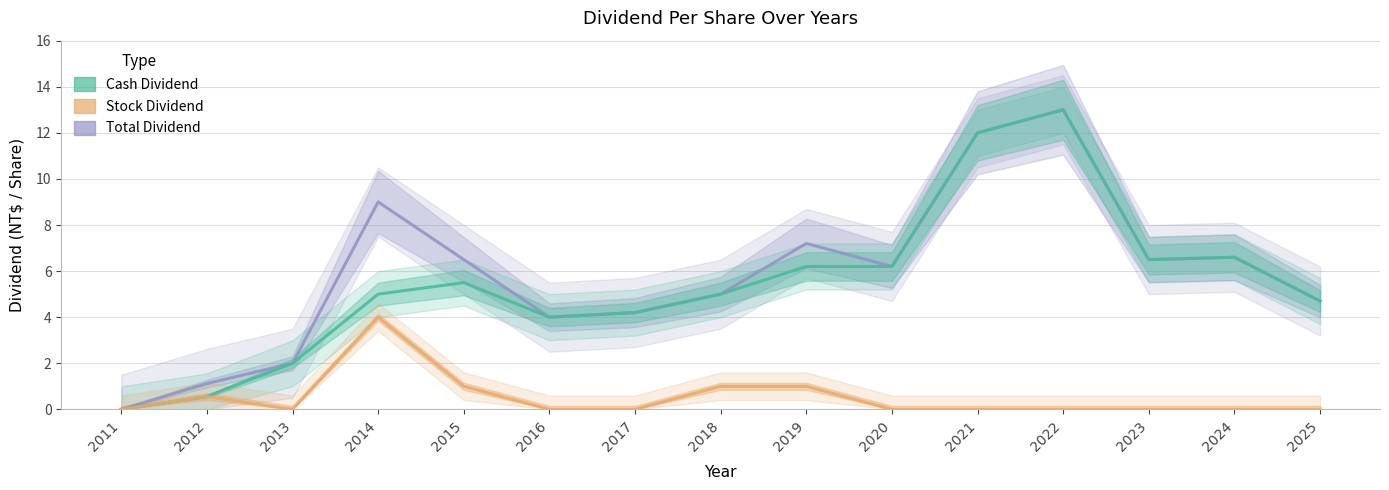

True or false: Cash Dividend and Stock Dividend cross at least once.

False